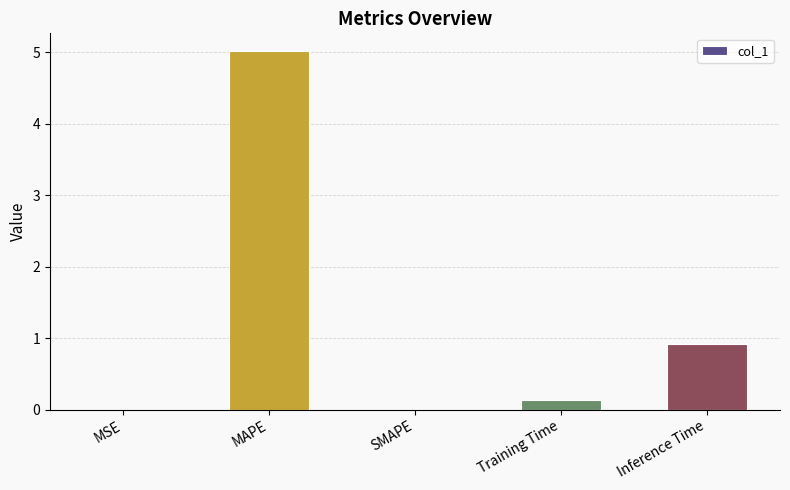

True or false: the data shows 0.5 at Inference Time.

False